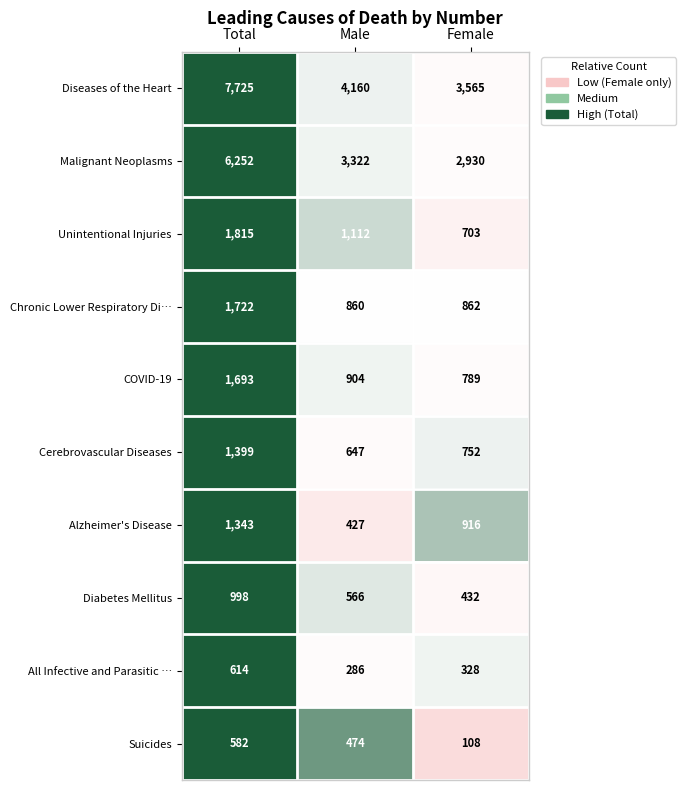

Read the All Infective and Parasitic … value at Male, to the nearest 50.

300